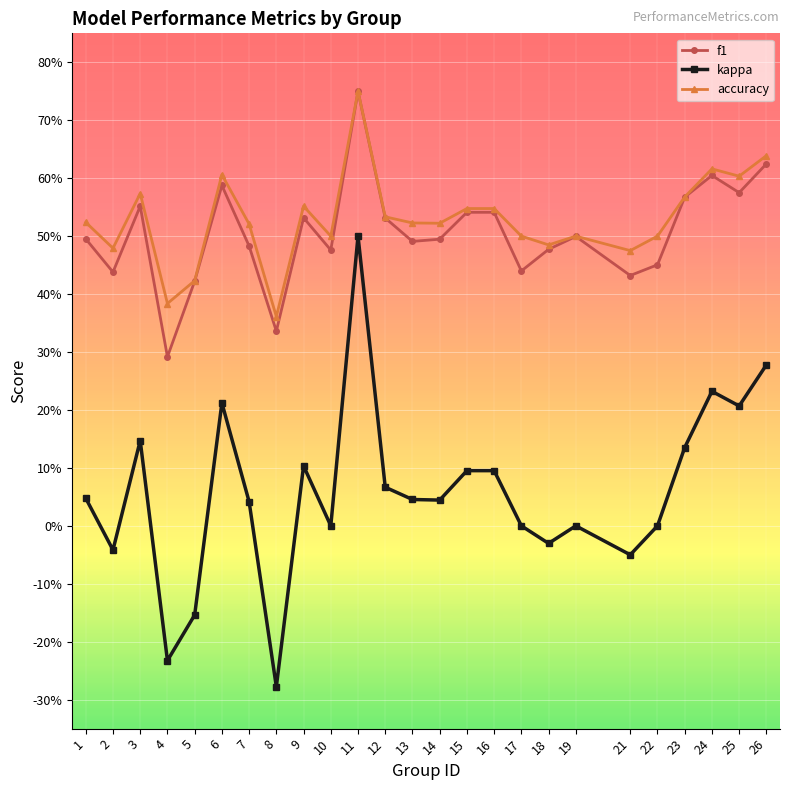

Reading left to right, extract all data points from this chart.

f1: 0.5	0.4	0.6	0.3	0.4	0.6	0.5	0.3	0.5	0.5	0.8	0.5	0.5	0.5	0.5	0.5	0.4	0.5	0.5	0.4	0.5	0.6	0.6	0.6	0.6
kappa: 0.0	-0.0	0.1	-0.2	-0.2	0.2	0.0	-0.3	0.1	0.0	0.5	0.1	0.0	0.0	0.1	0.1	0.0	-0.0	0.0	-0.1	0.0	0.1	0.2	0.2	0.3
accuracy: 0.5	0.5	0.6	0.4	0.4	0.6	0.5	0.4	0.6	0.5	0.8	0.5	0.5	0.5	0.5	0.5	0.5	0.5	0.5	0.5	0.5	0.6	0.6	0.6	0.6